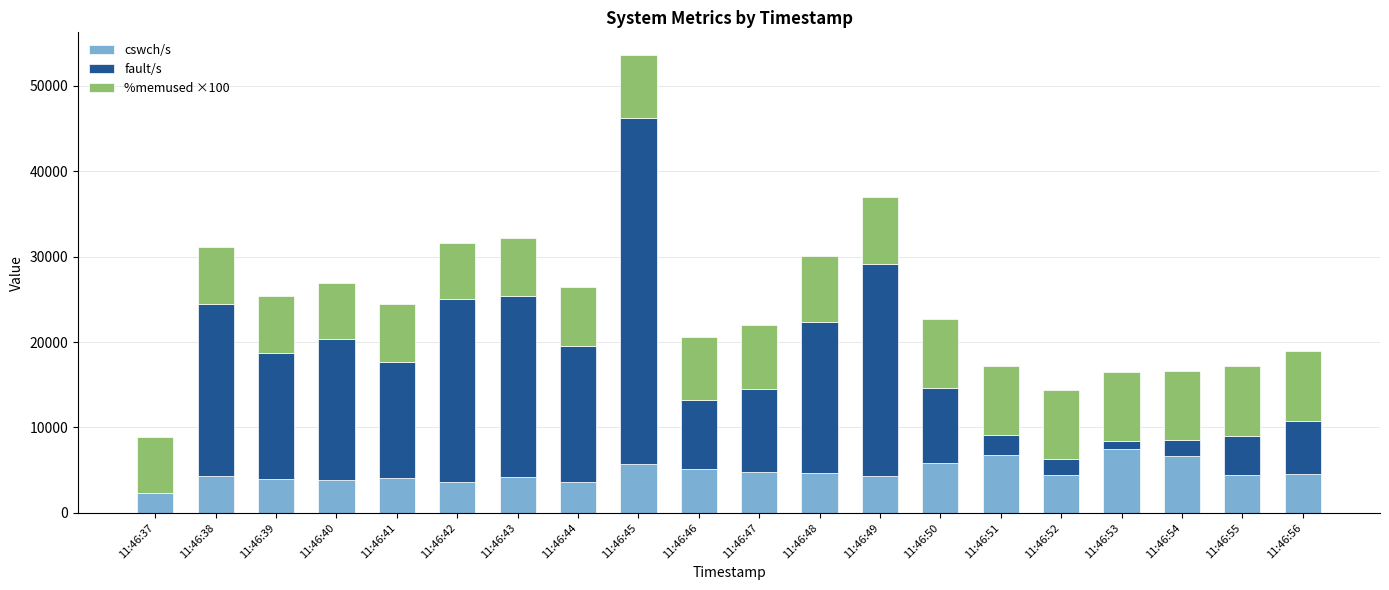

What is the maximum value for cswch/s?

7530.0